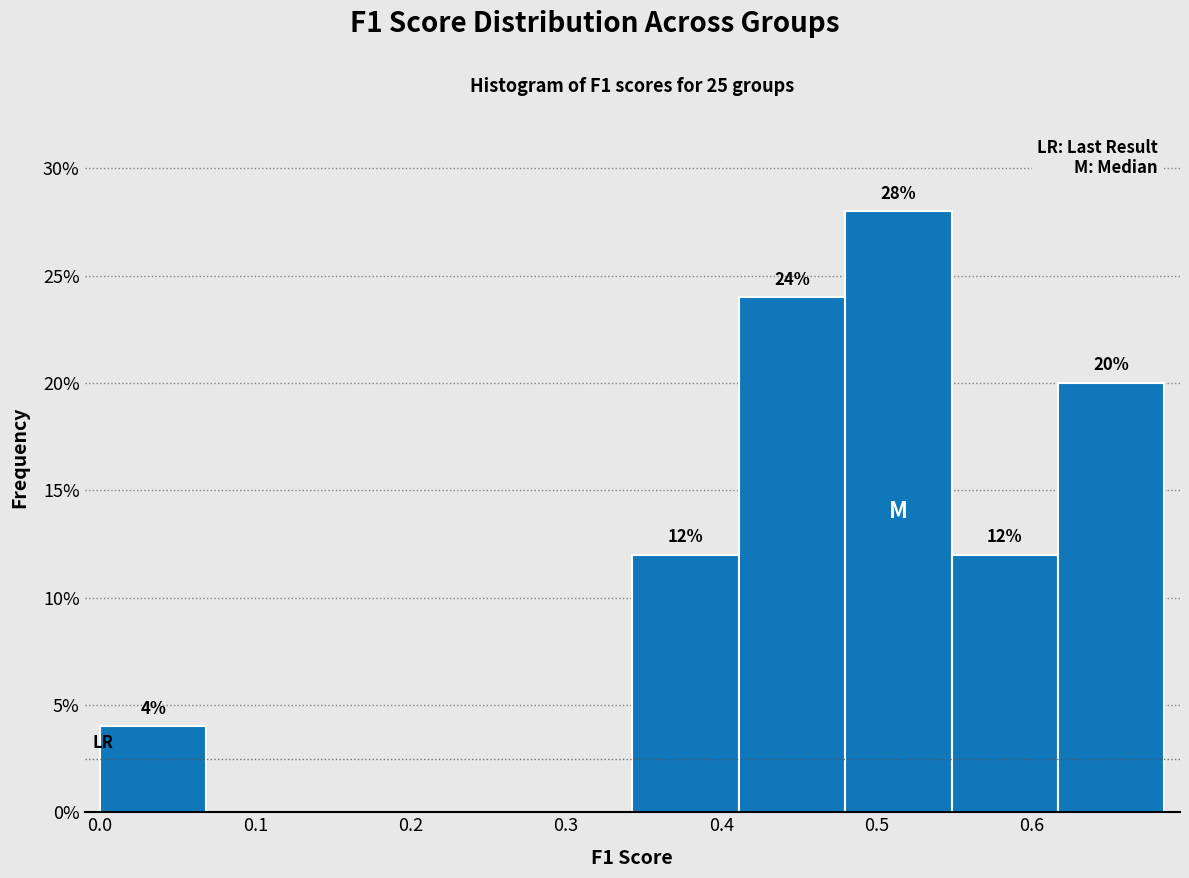

Which range on the x-axis has the tallest bar?

0.48 to 0.55